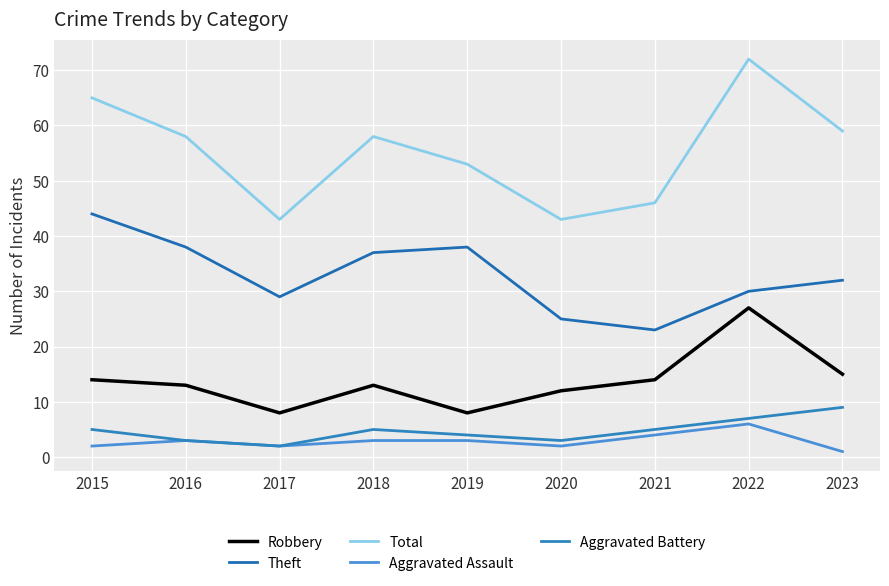

Reading left to right, extract all data points from this chart.

Robbery: 2015=14	2016=13	2017=8	2018=13	2019=8	2020=12	2021=14	2022=27	2023=15
Theft: 2015=44	2016=38	2017=29	2018=37	2019=38	2020=25	2021=23	2022=30	2023=32
Total: 2015=65	2016=58	2017=43	2018=58	2019=53	2020=43	2021=46	2022=72	2023=59
Aggravated Assault: 2015=2	2016=3	2017=2	2018=3	2019=3	2020=2	2021=4	2022=6	2023=1
Aggravated Battery: 2015=5	2016=3	2017=2	2018=5	2019=4	2020=3	2021=5	2022=7	2023=9